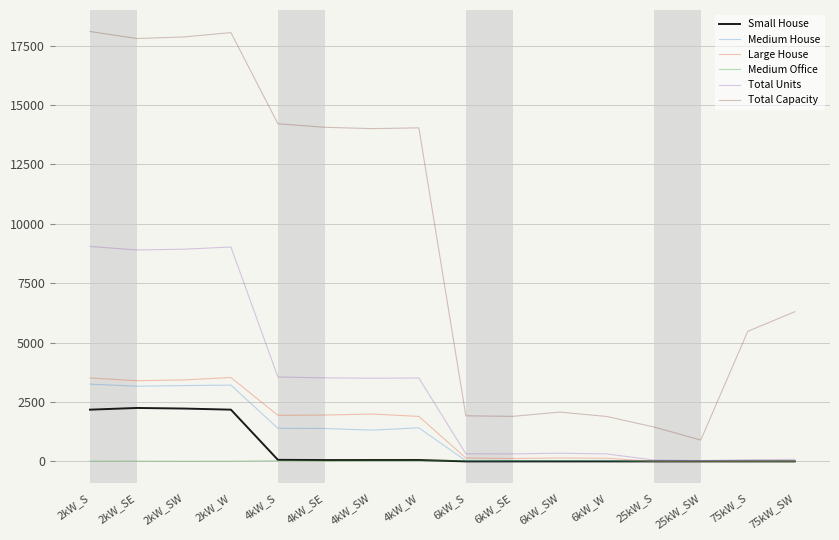

What is the greatest value displayed?

18096